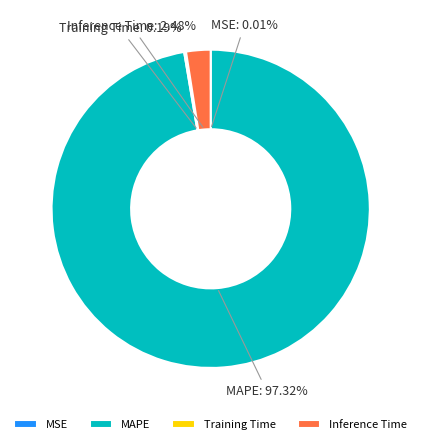

Is there a majority slice in this chart?

Yes